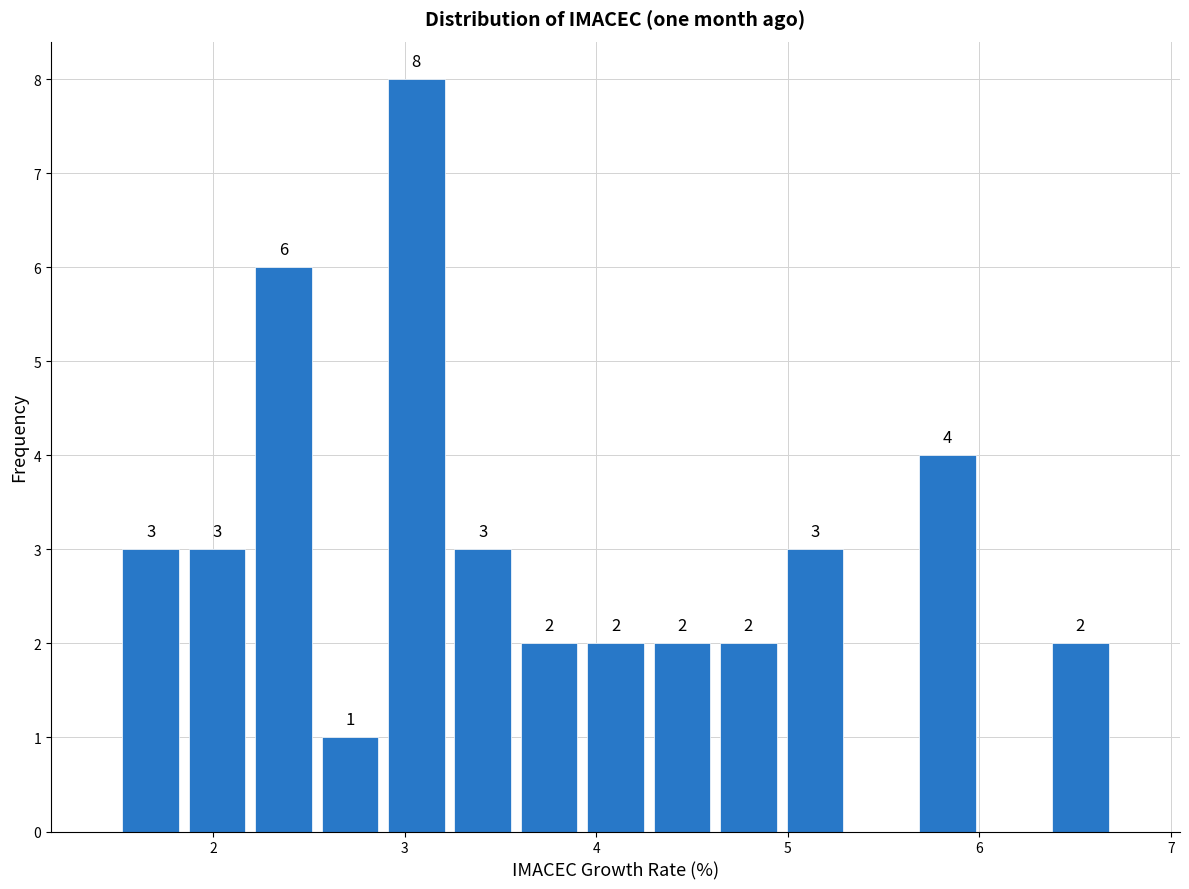

Around what value on the x-axis is the tallest bar? Give the approximate position of its centre, as read against the axis.

3.1